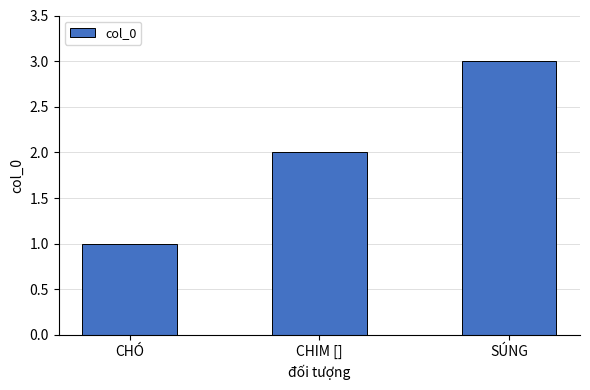

Rank the categories by value from lowest to highest.

CHÓ, CHIM [], SÚNG